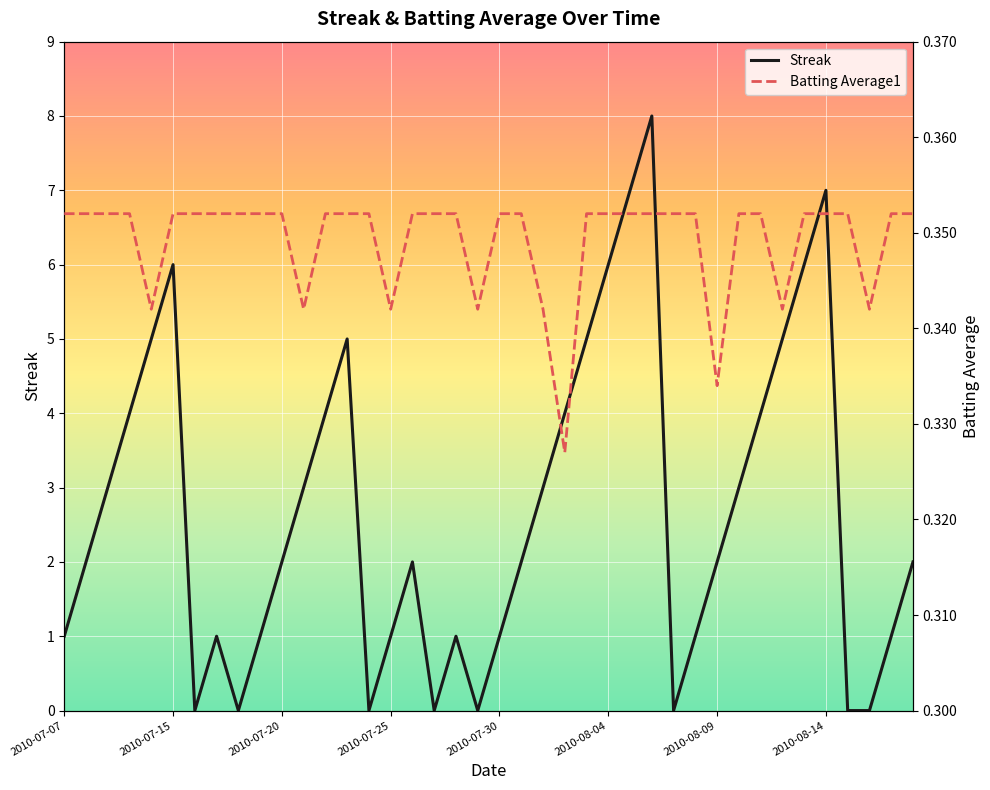

In Streak, how many points are higher than both neighbors (excluding endpoints)?

7